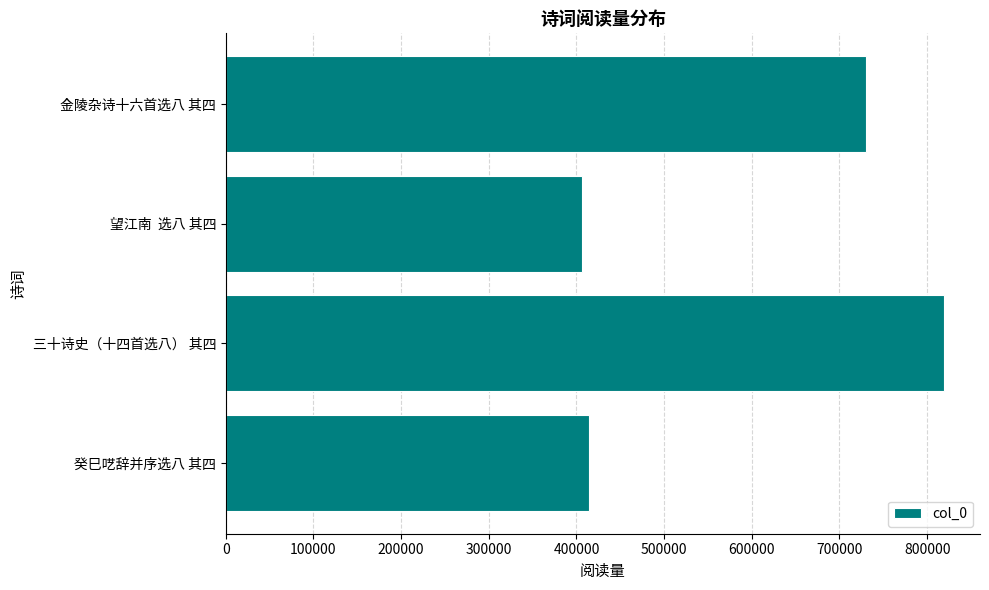

Reading bottom to top, transcribe all the data shown in this chart.

癸巳呓辞并序选八 其四=414301	三十诗史（十四首选八） 其四=819314	望江南  选八 其四=406807	金陵杂诗十六首选八 其四=730416